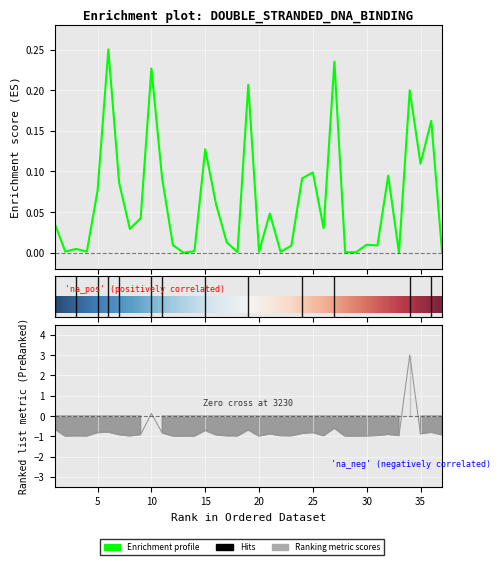

Between 17 and 26, which series saw the biggest shift?

Enrichment profile